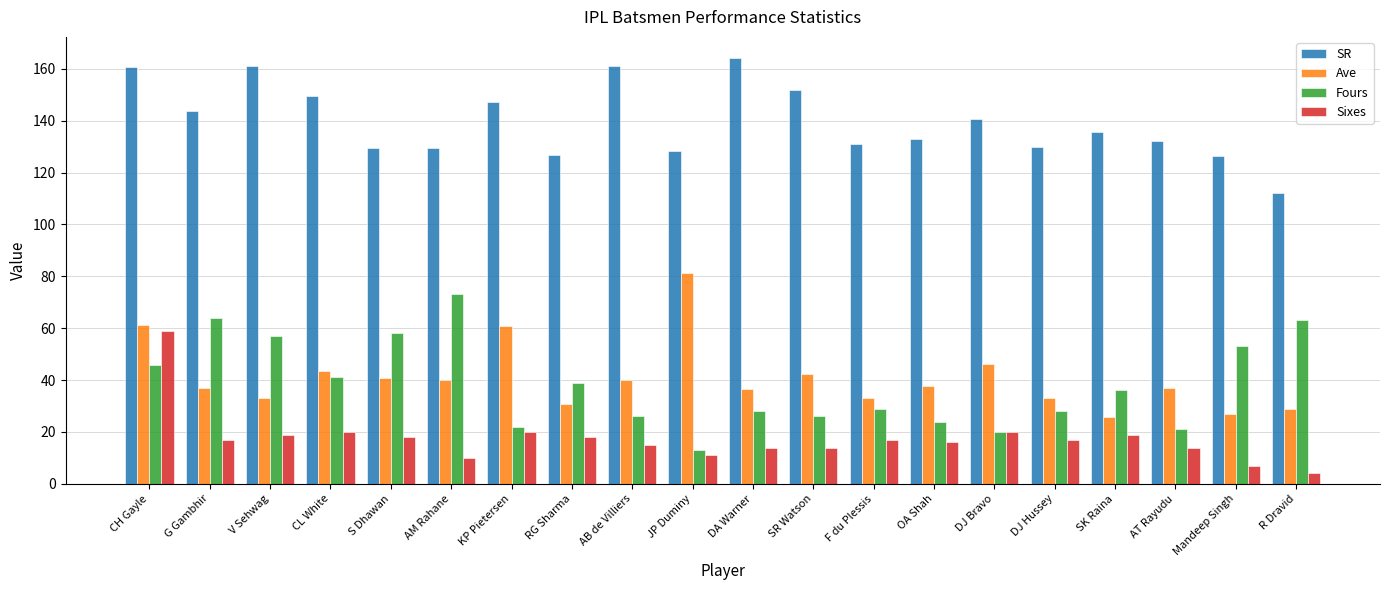

What is the minimum value for SR?

112.1